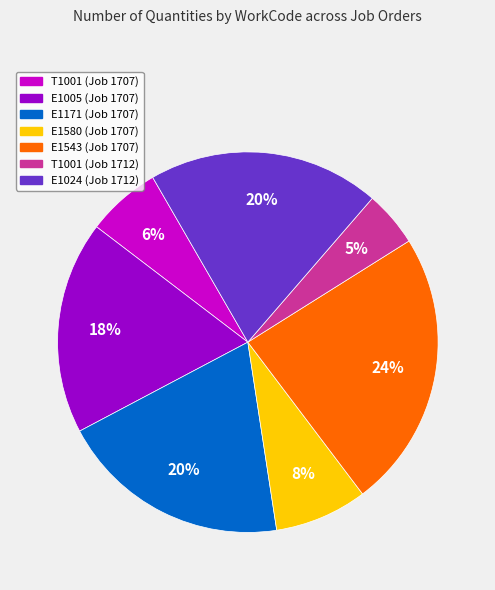

How many segments does this pie chart have?

7